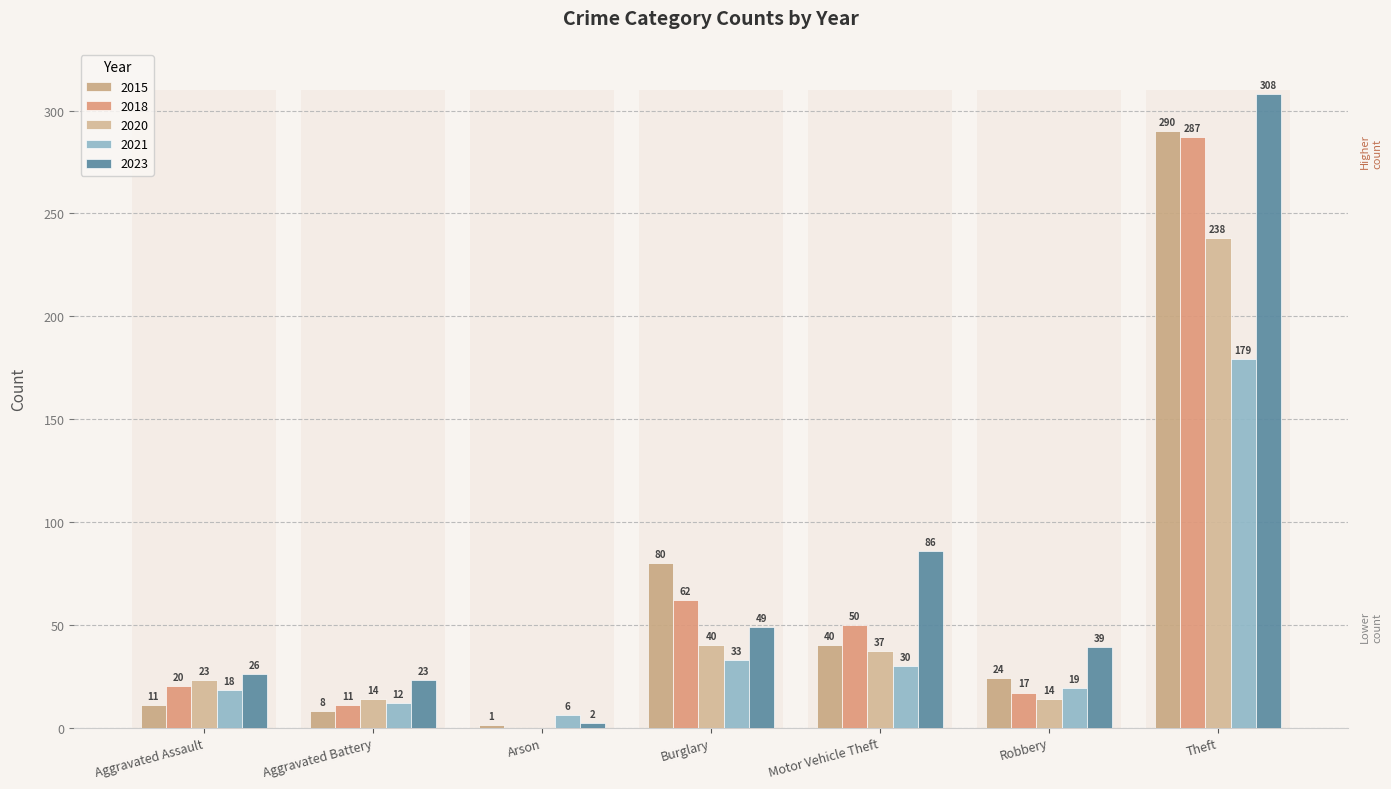

What is the difference between the second highest and second lowest values in the 2023 series?

63